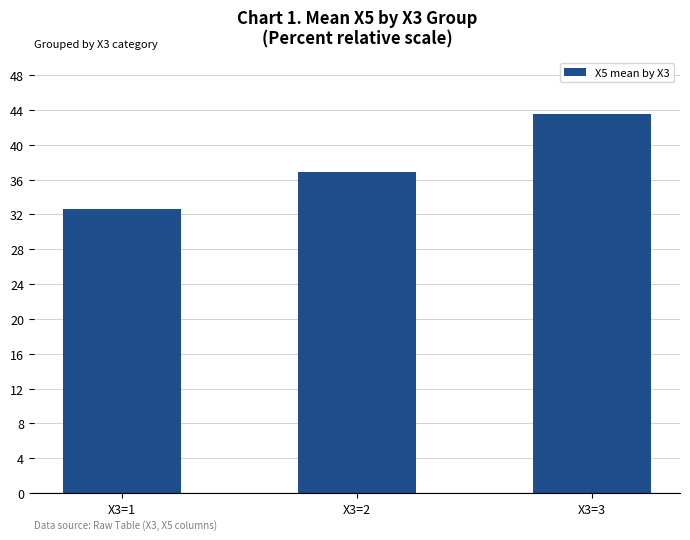

How many data points are less than 36?

1